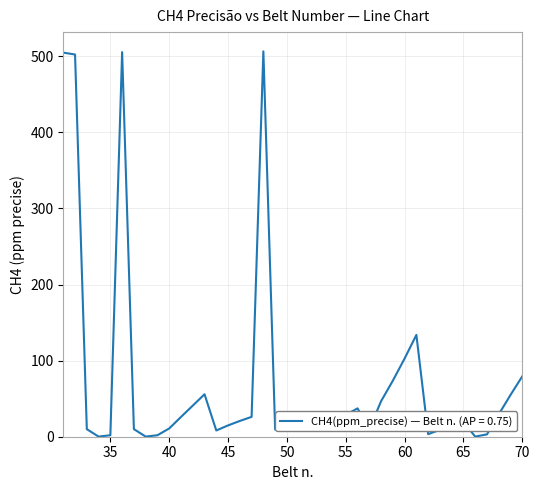

Does the chart display data point markers on the line(s)?

No